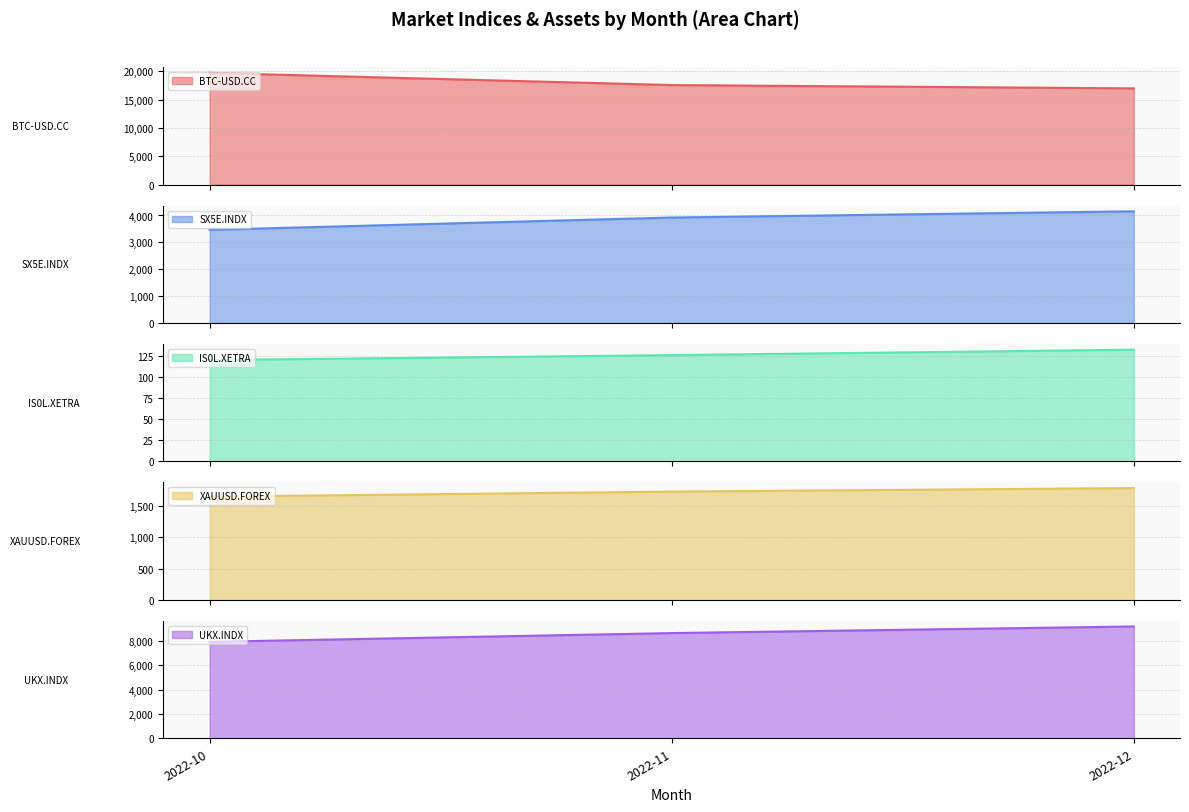

The value of UKX.INDX at 2022-12 is 4396.5. True or false?

False